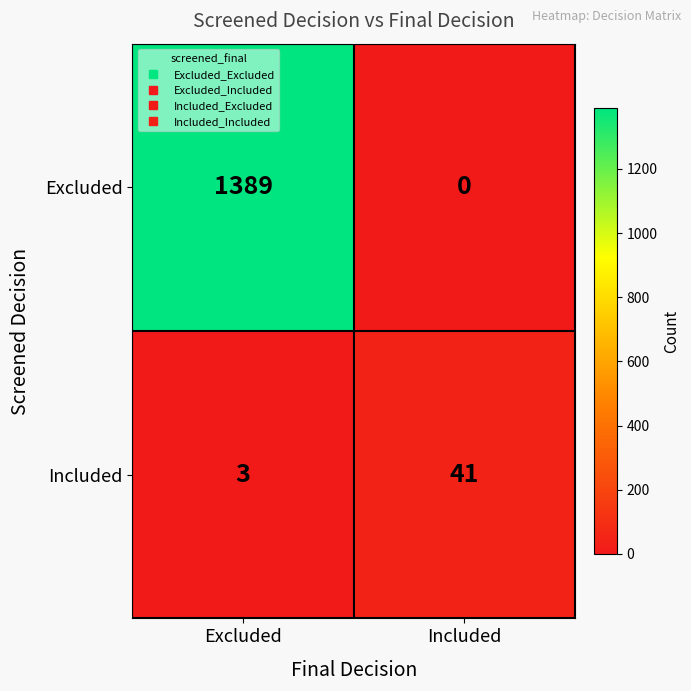

What is the sum of the Excluded values at Excluded and Included?

1389